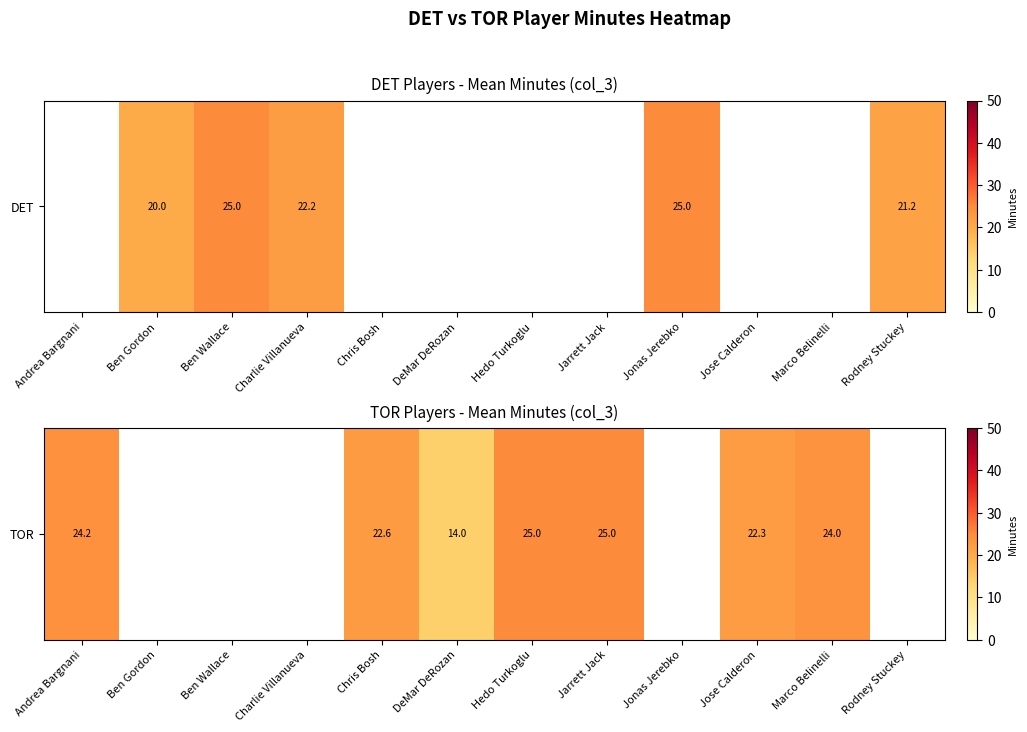

What is the minimum value shown in the chart?

14.0